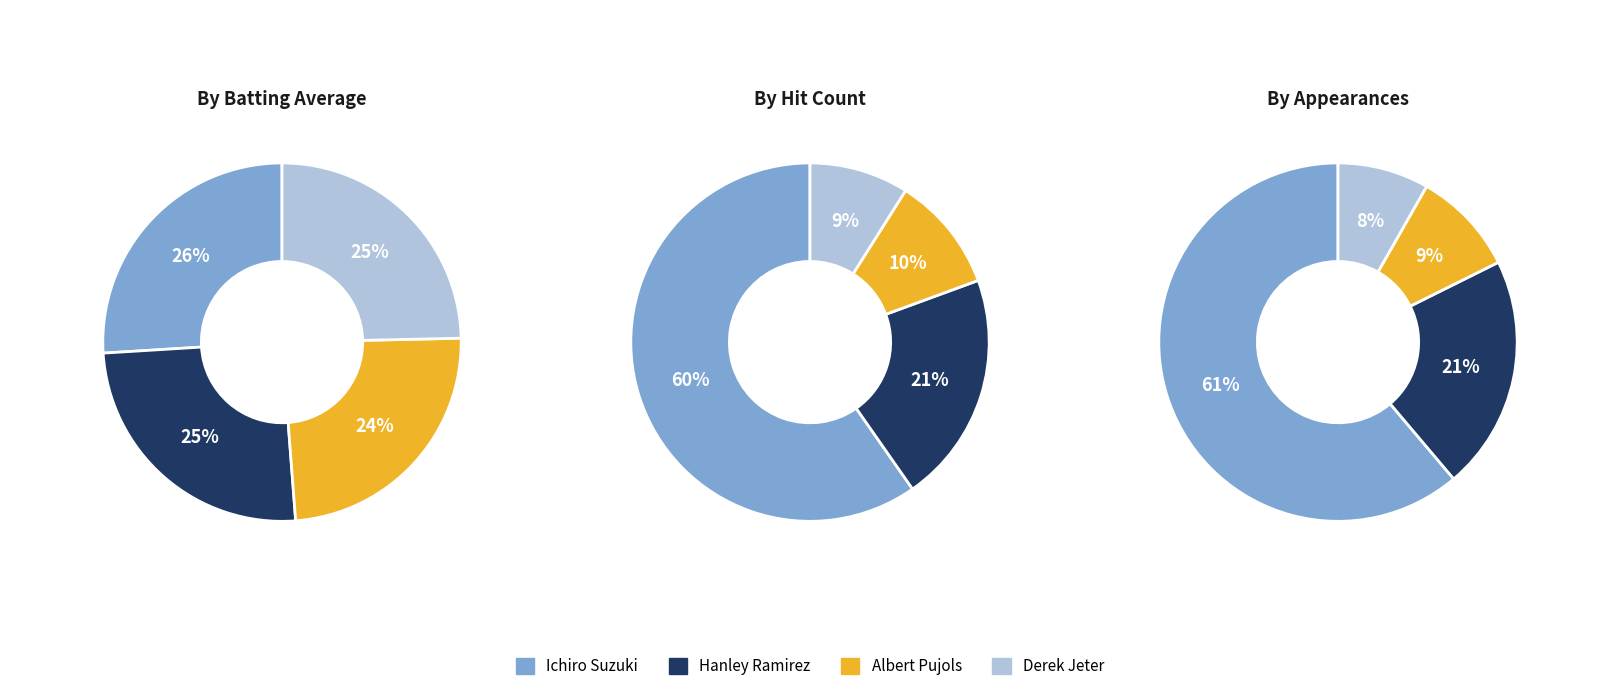

True or false: Derek Jeter accounts for 23% of the total.

False